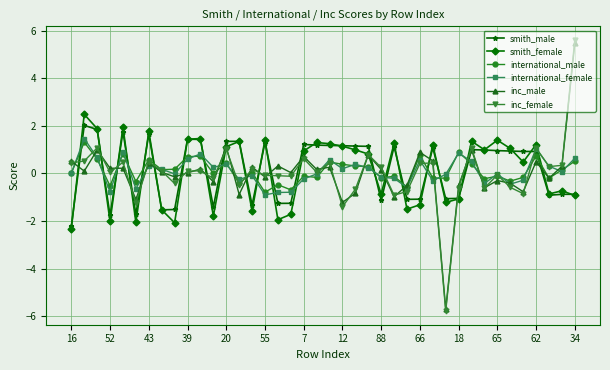

Which series has the widest spread of values?

inc_female